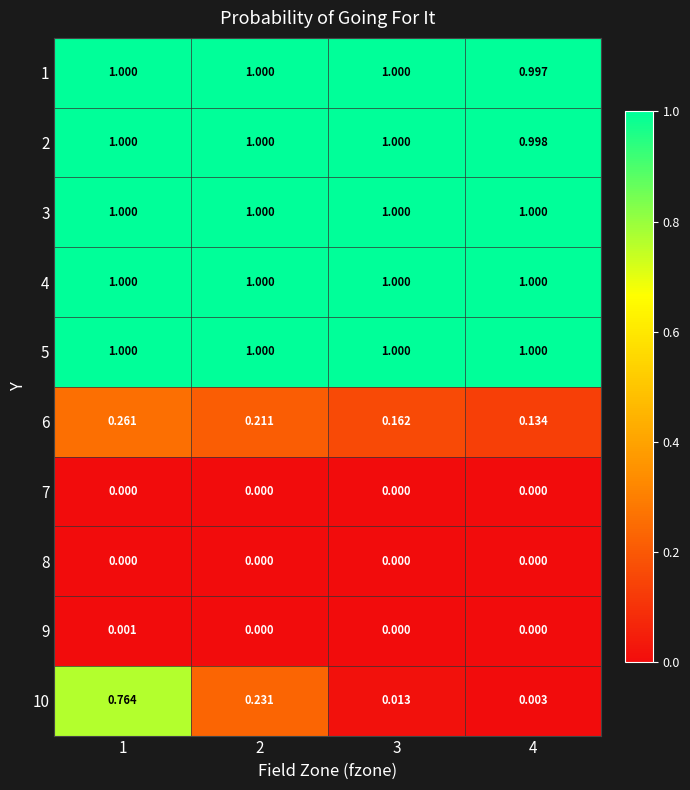

Which series changed the most between 1 and 2?

10